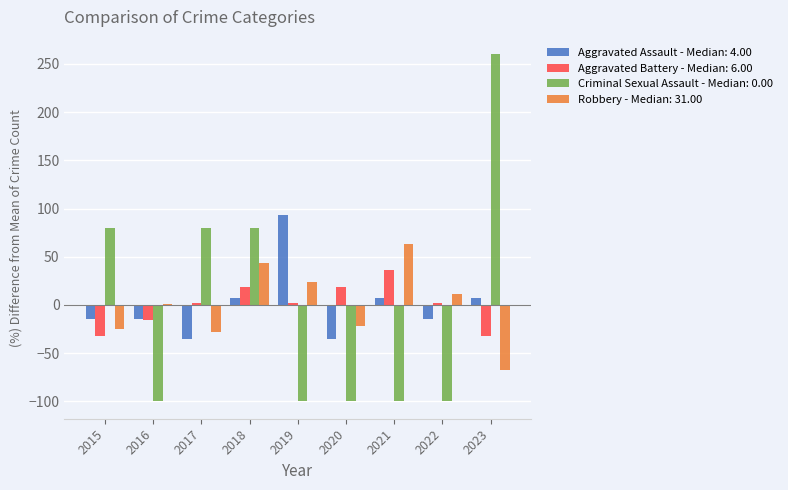

What is the highest value of the Aggravated Assault - Median: 4.00 series?

92.9